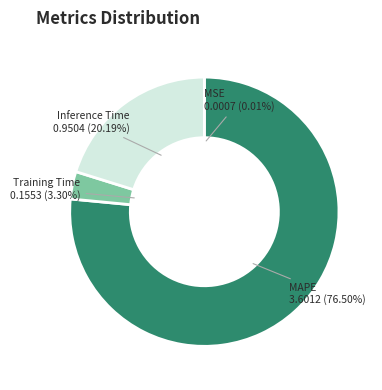

Between Training Time and MAPE, which is larger?

MAPE